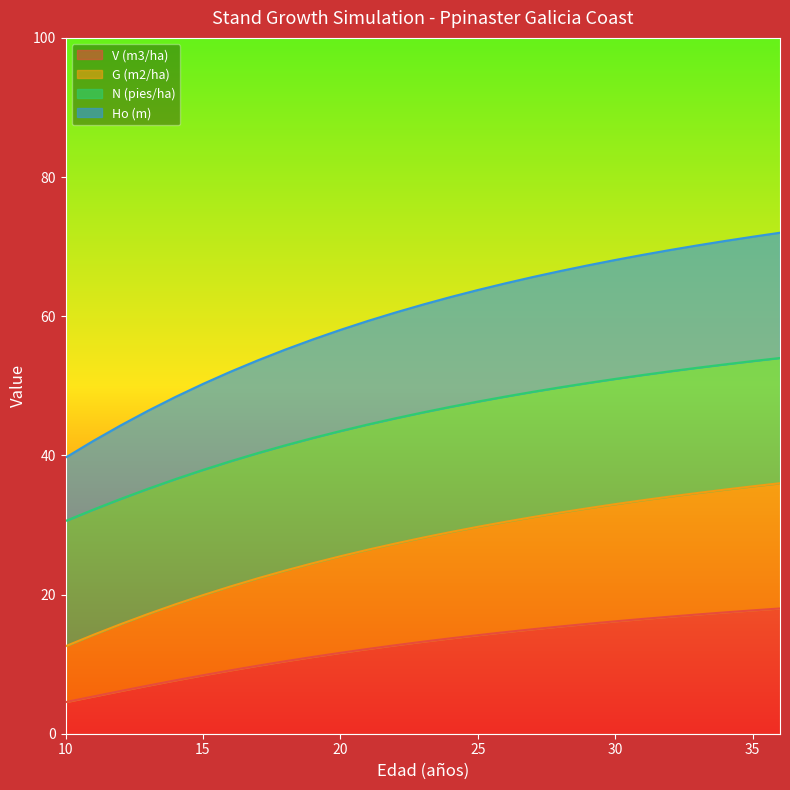

What is the maximum value for V (m3/ha)?

18.0